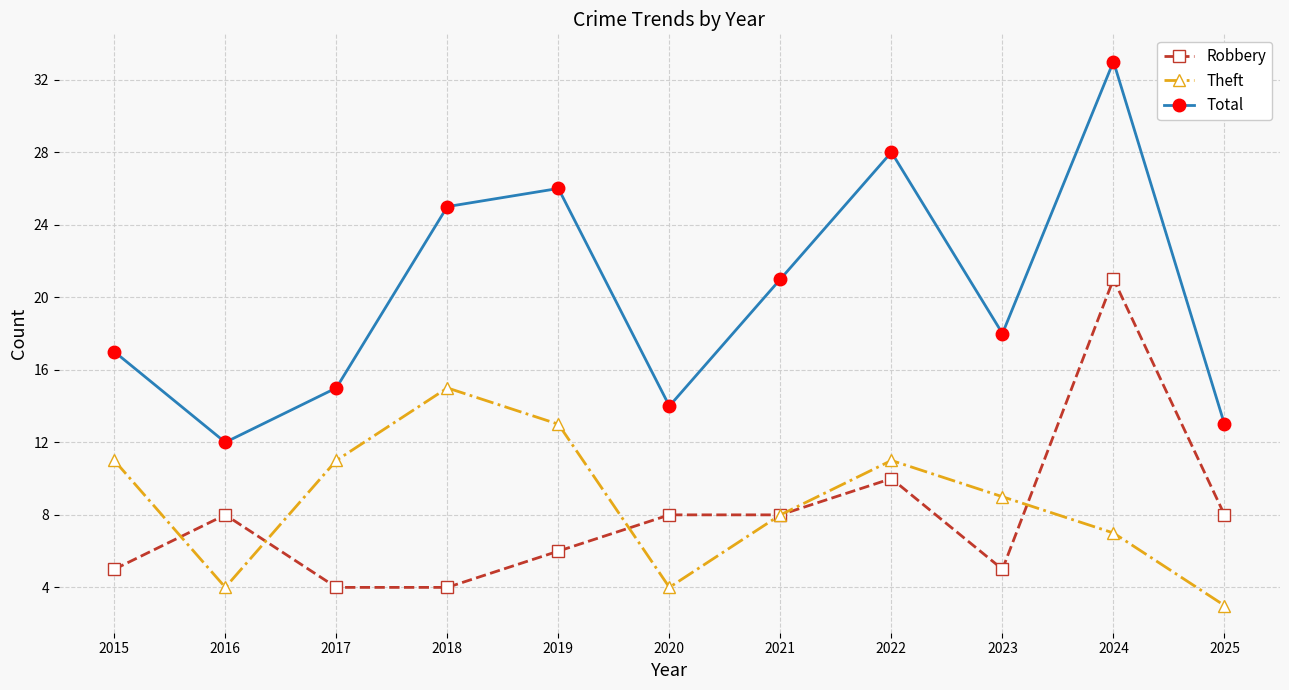

What value does the Total series have at 2024, to the nearest 5?

35